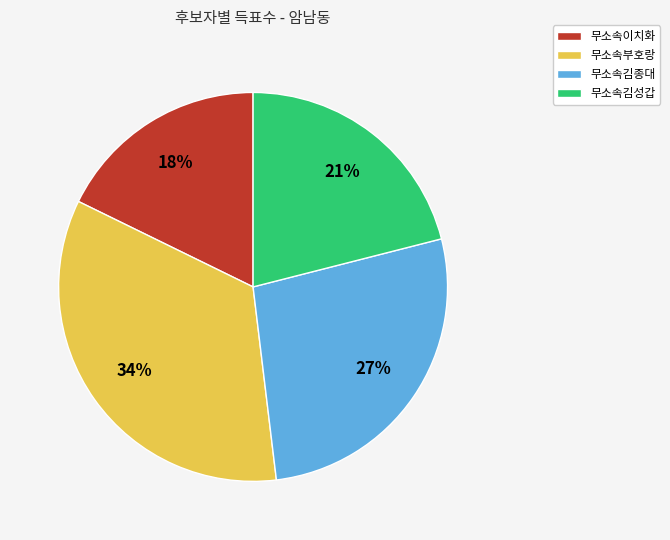

Is 무소속이치화 the majority of the pie?

No